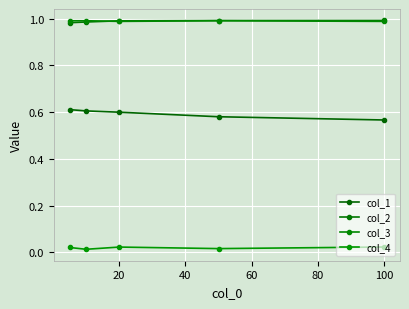

Is this an area chart (filled region under the line)?

No